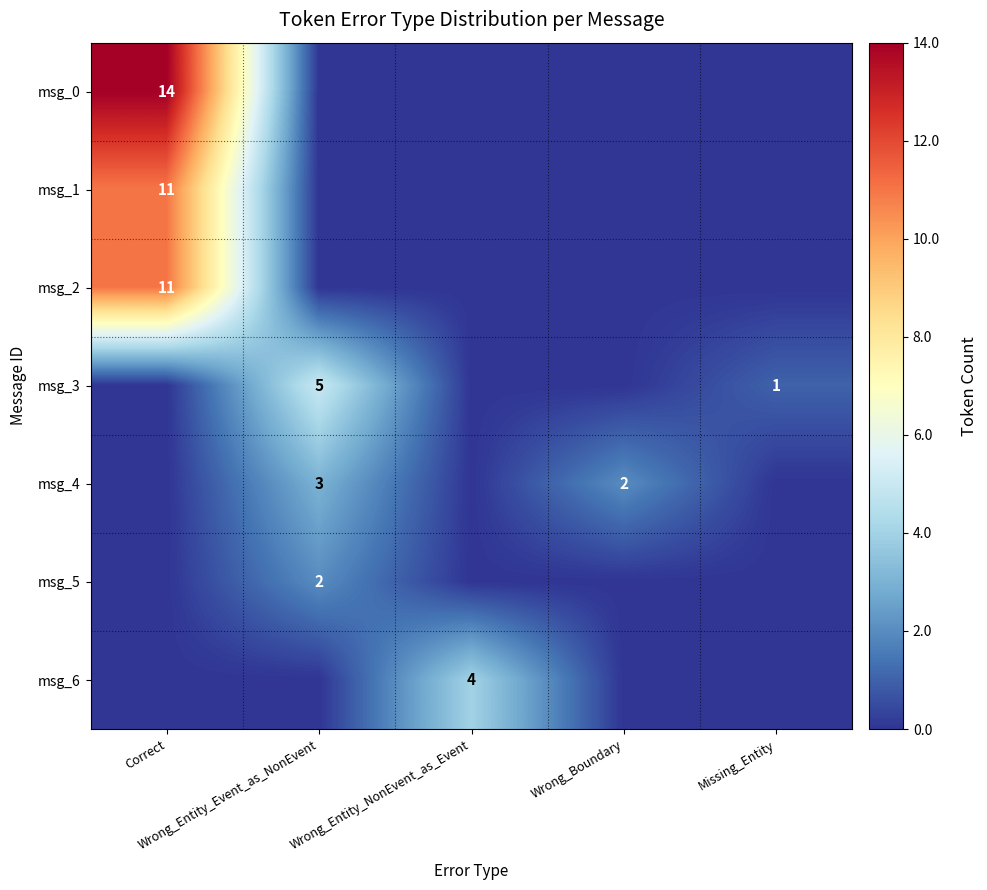

Which series has the largest total across all categories?

msg_0